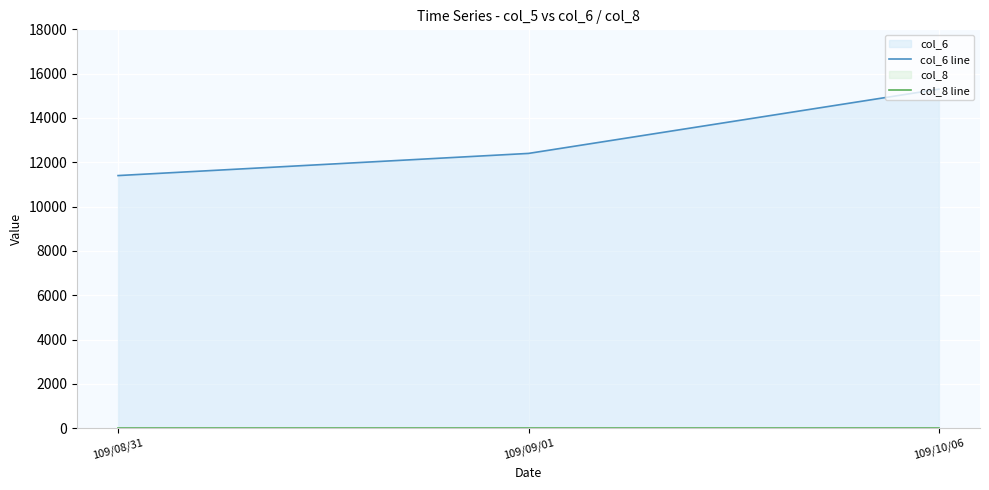

Reading right to left, what are all the values shown in this chart?

col_6 line: 15300	12400	11400
col_8 line: 1	1	1